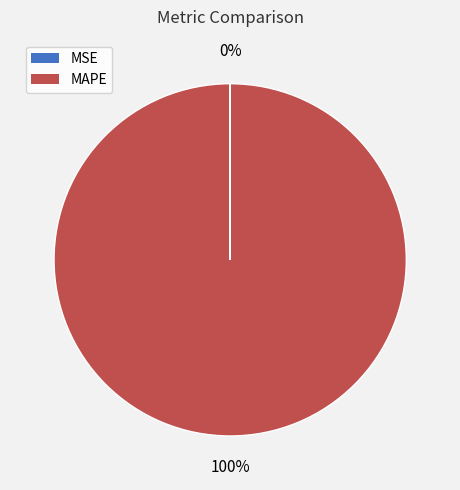

Is there a majority slice in this chart?

Yes